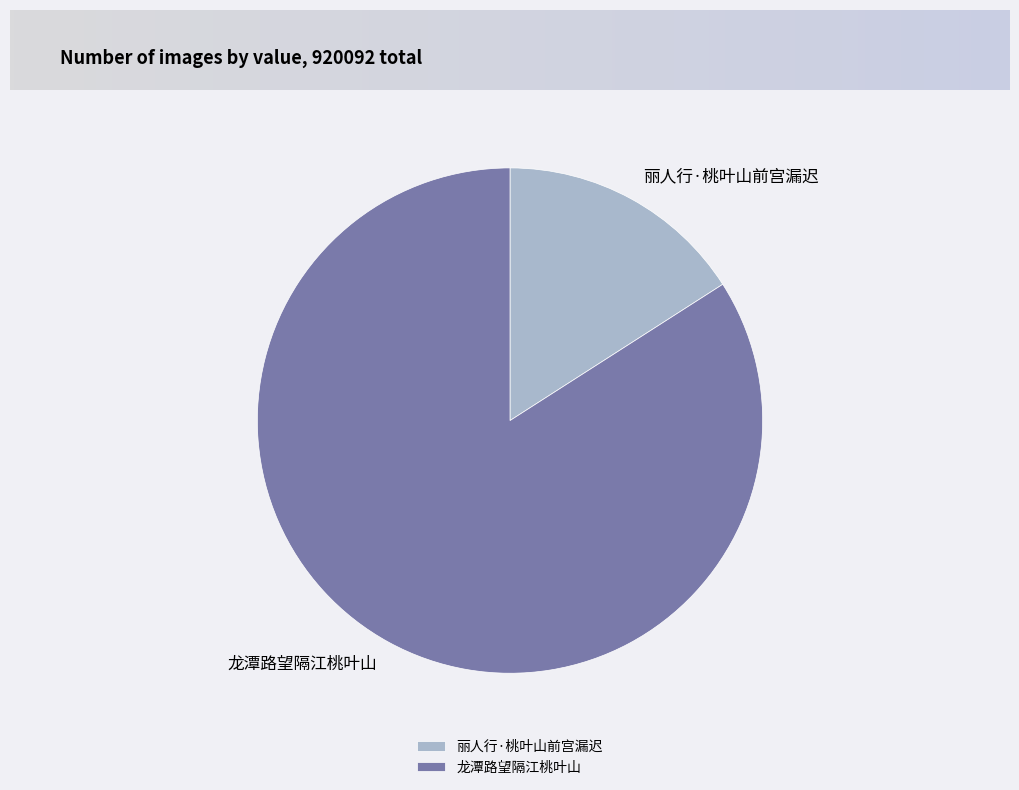

What is the largest slice in the pie chart?

龙潭路望隔江桃叶山